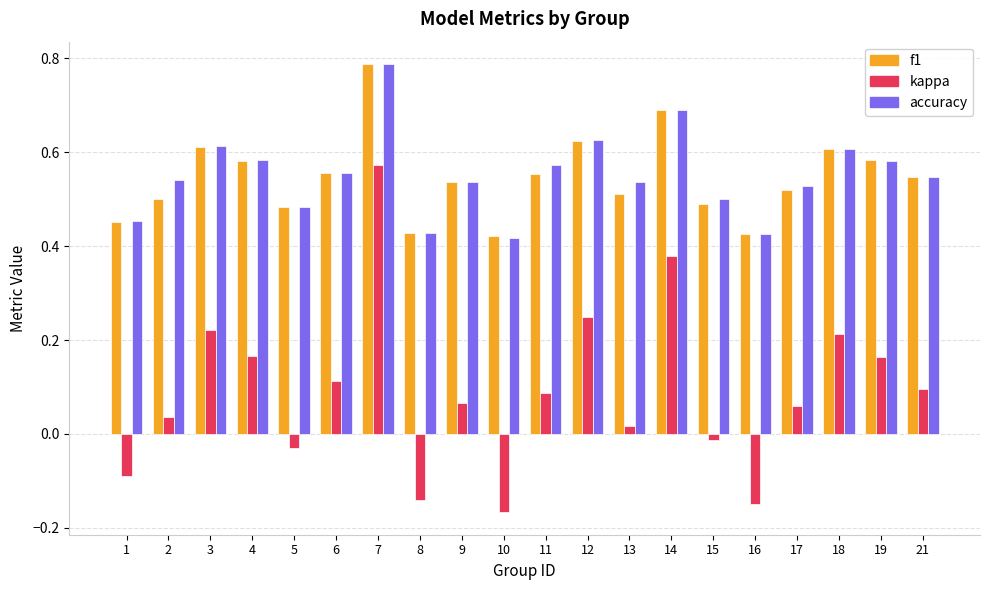

What is the sum of all accuracy values?

11.0